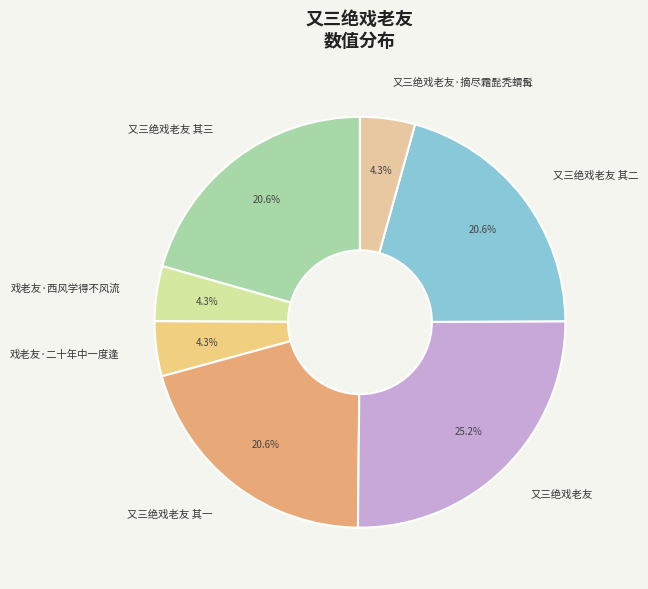

What is the total percentage of 又三绝戏老友 其三 and 戏老友·西风学得不风流?

24.9%